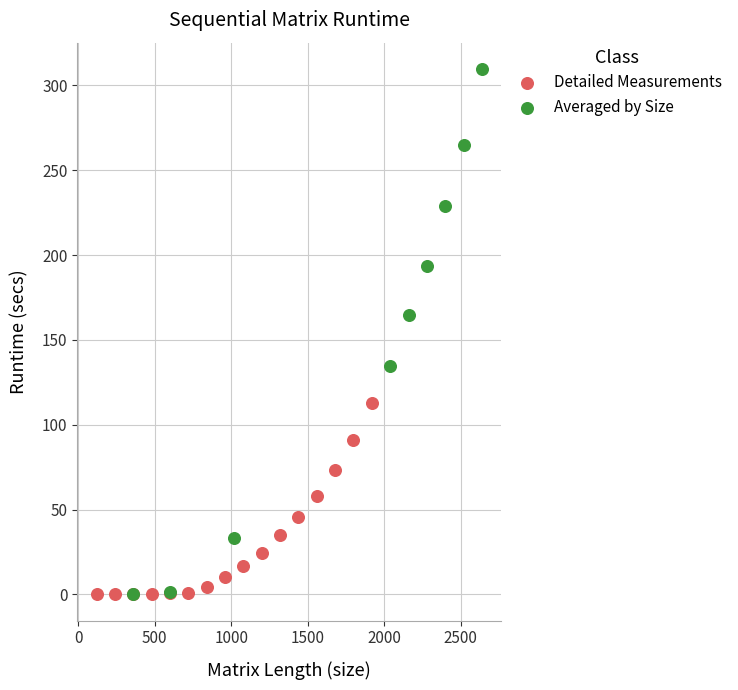

Which series reaches the maximum Y coordinate?

Averaged by Size